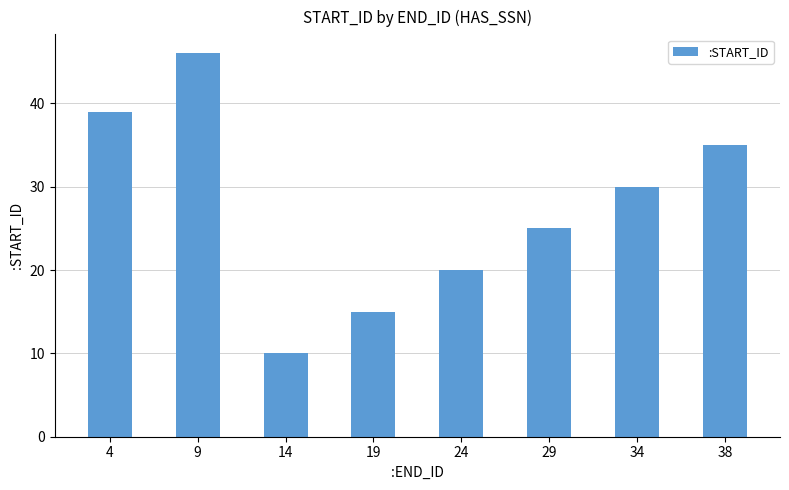

List the labels in order of value, smallest first.

14, 19, 24, 29, 34, 38, 4, 9